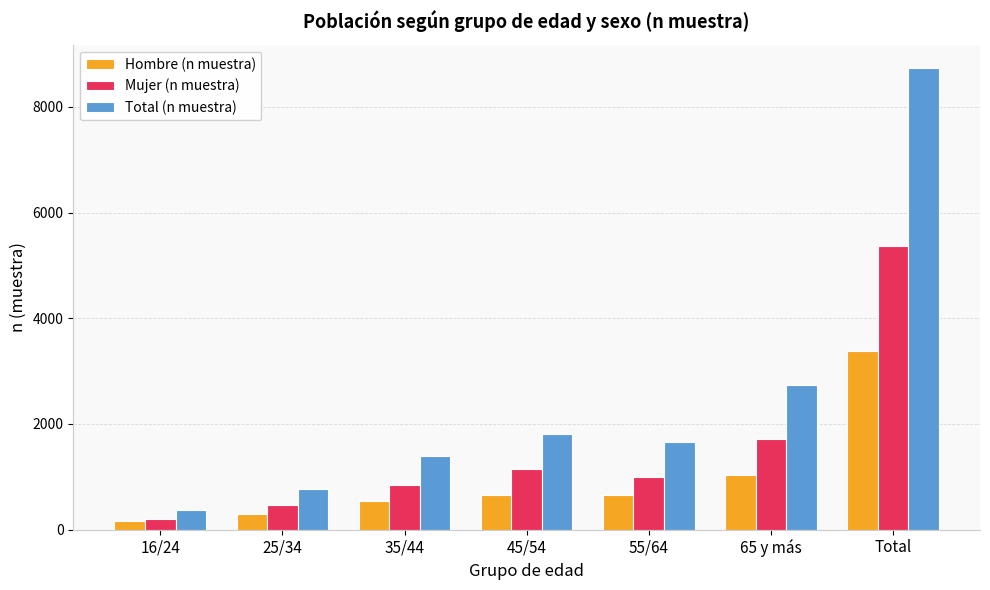

What is the smallest value displayed?

172